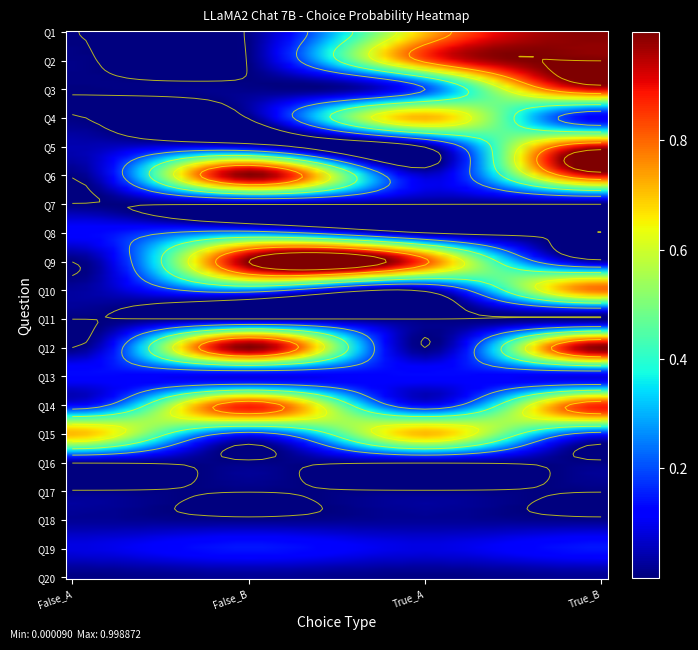

The False_A series shows 0.0 at 16. True or false?

False